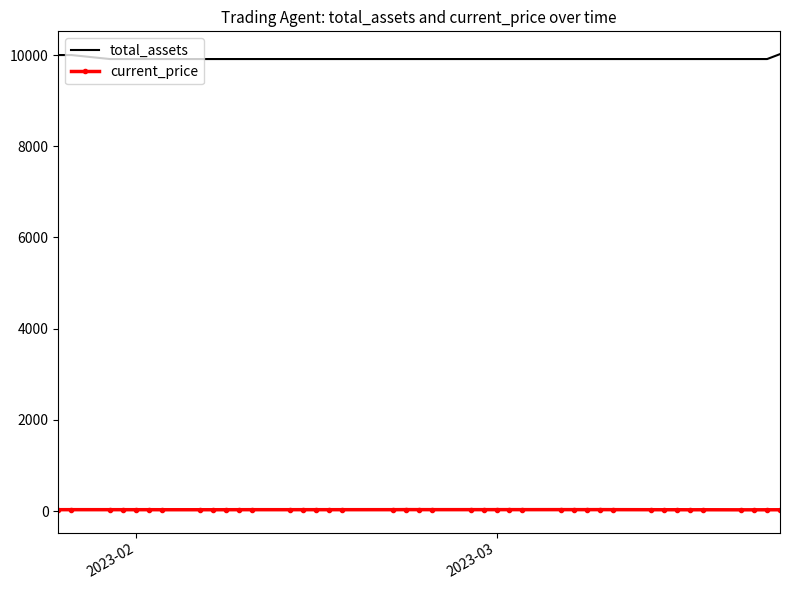

What is the minimum value for total_assets?

9912.2